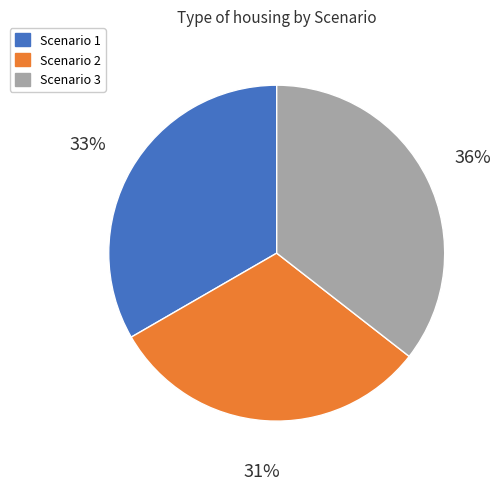

Is it true that Scenario 2 is 37% of the pie?

False